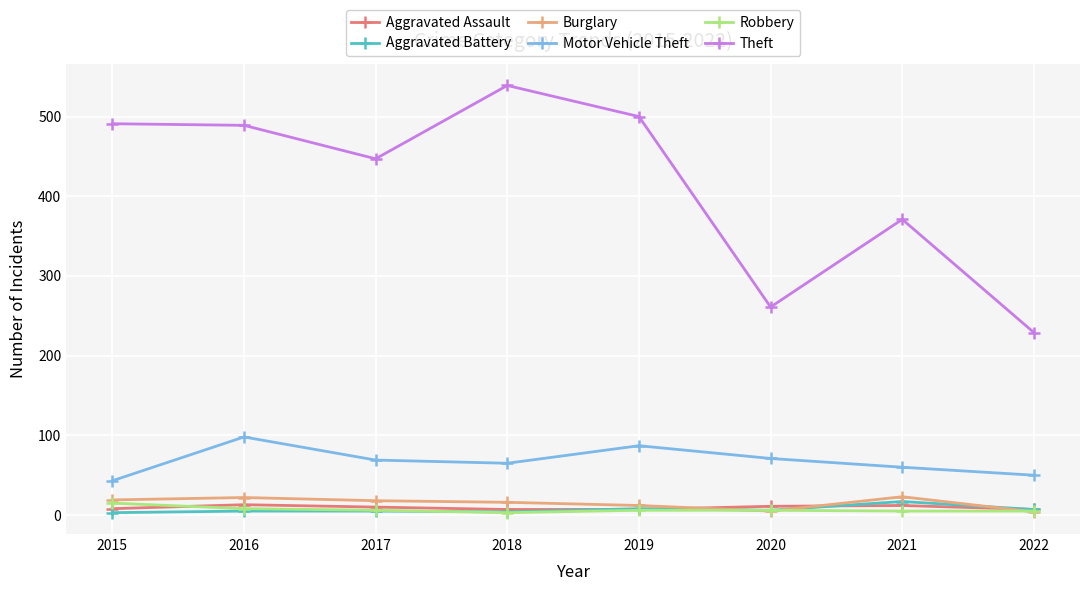

Rank the series at 2021 from highest to lowest value.

Theft, Motor Vehicle Theft, Burglary, Aggravated Battery, Aggravated Assault, Robbery